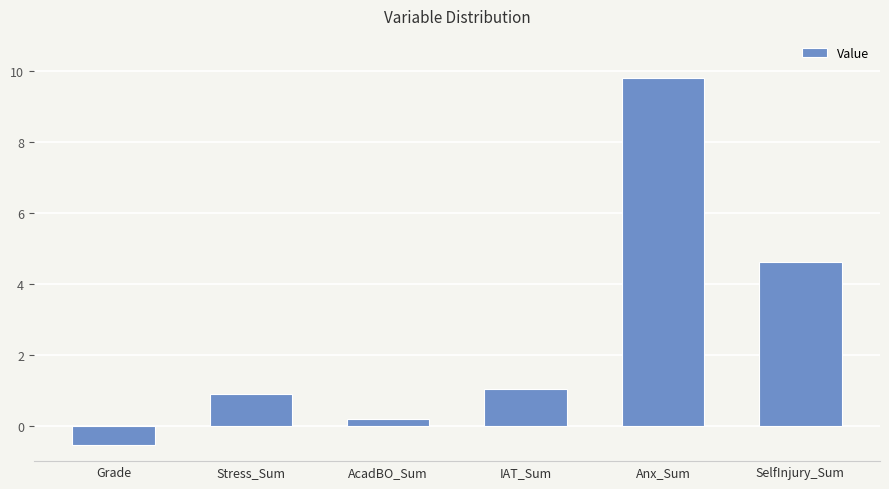

Reading left to right, what are all the values shown in this chart?

Grade=-0.6	Stress_Sum=0.9	AcadBO_Sum=0.2	IAT_Sum=1.0	Anx_Sum=9.8	SelfInjury_Sum=4.6